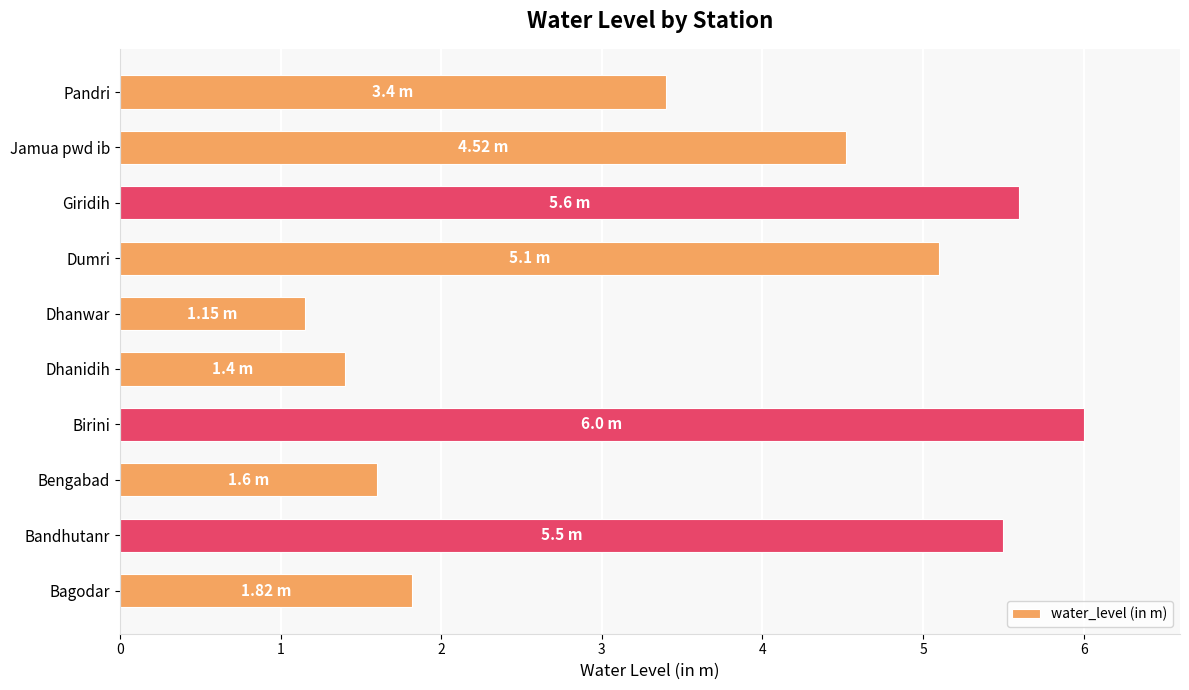

Between Bandhutanr and Bagodar, which is larger?

Bandhutanr